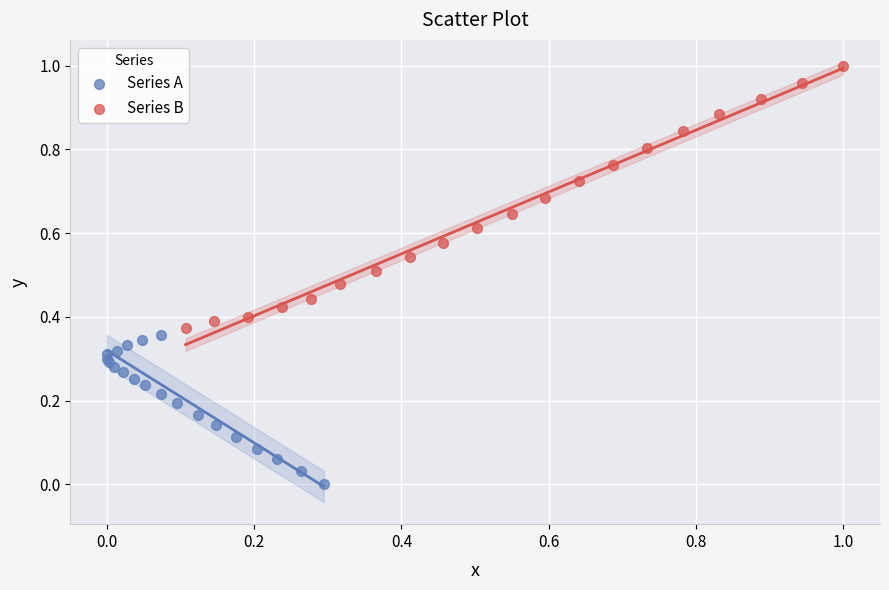

Which series has the widest spread of Y values?

Series B